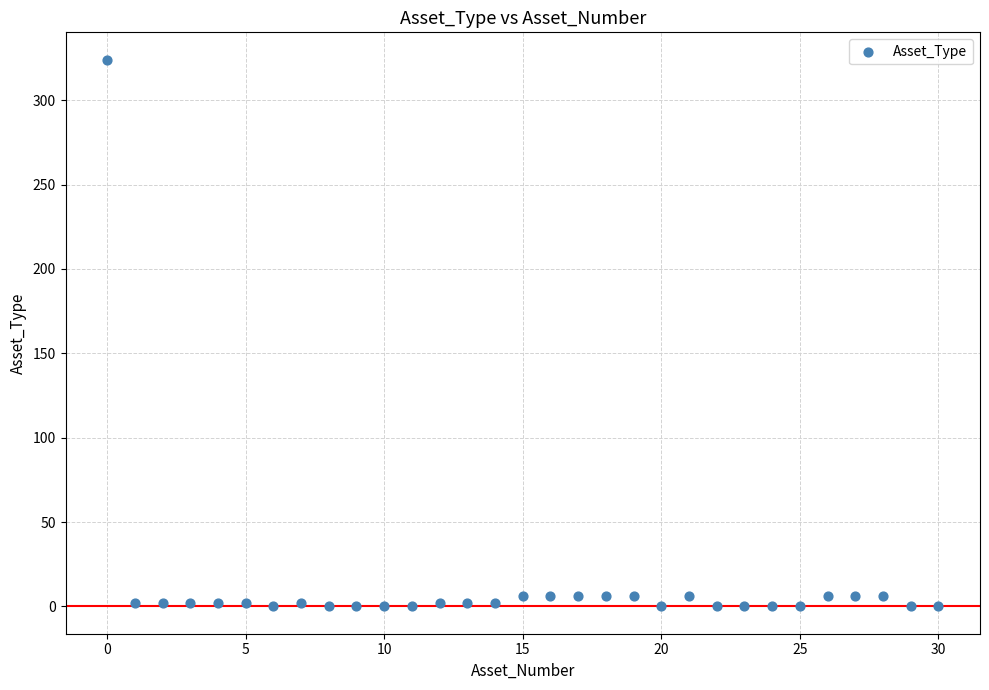

What is the range of Y values (max minus min)?

324